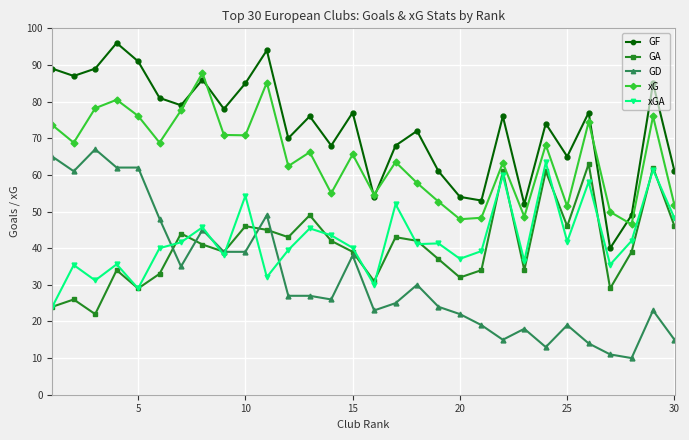

True or false: xG and xGA cross at least once.

False